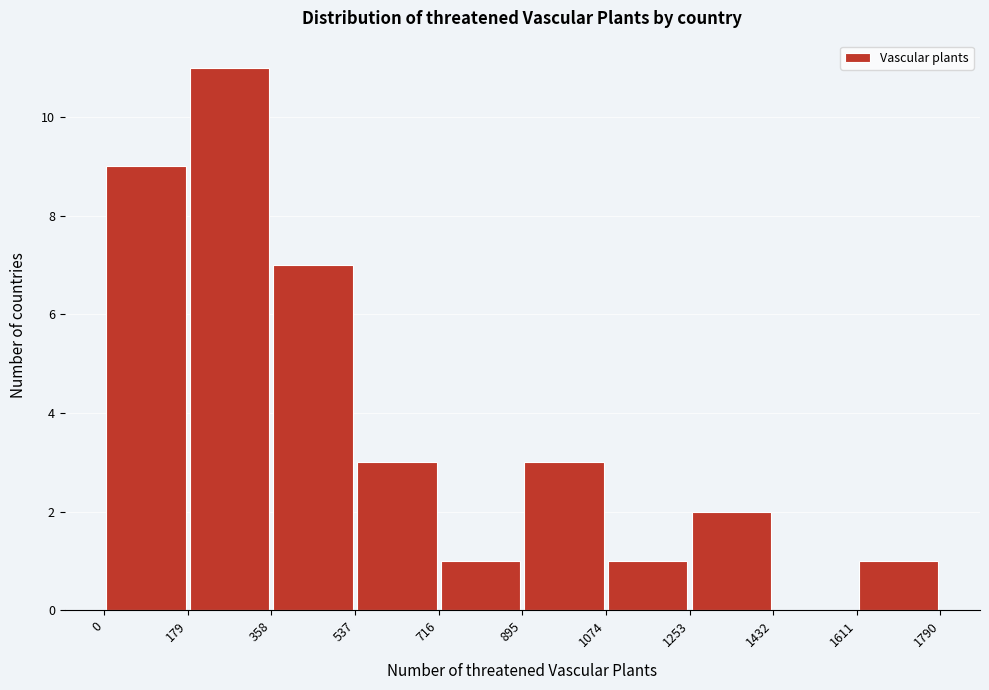

Reading left to right, transcribe this chart: for each bar, give the range it covers on the x-axis and its height. The values are not printed on the chart, so give them approximately, as read against the axis.

0 to 179: 9
179 to 358: 11
358 to 537: 7
537 to 716: 3
716 to 895: 1
895 to 1074: 3
1074 to 1253: 1
1253 to 1432: 2
1432 to 1611: 0
1611 to 1790: 1